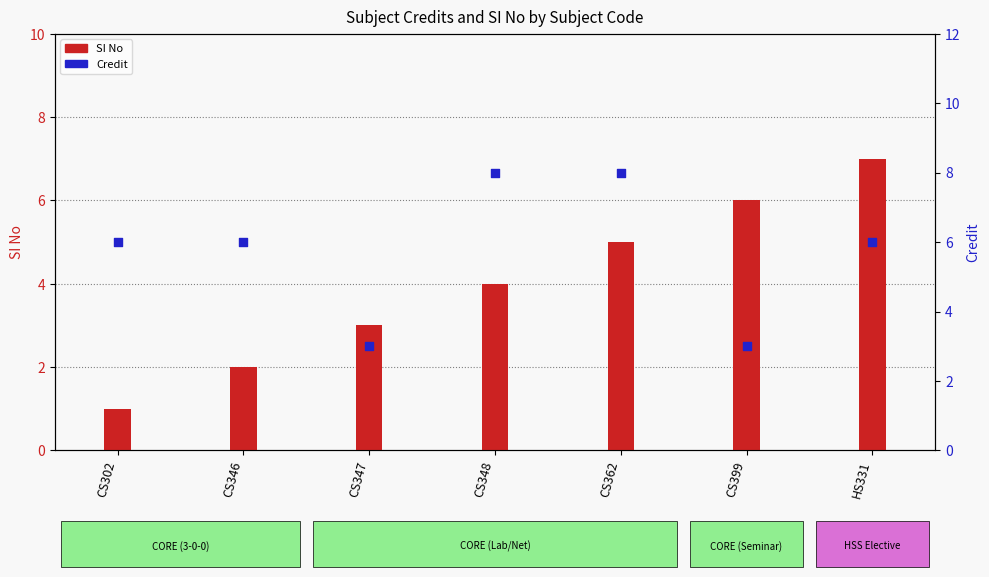

At how many categories does at least one series exceed 2?

7